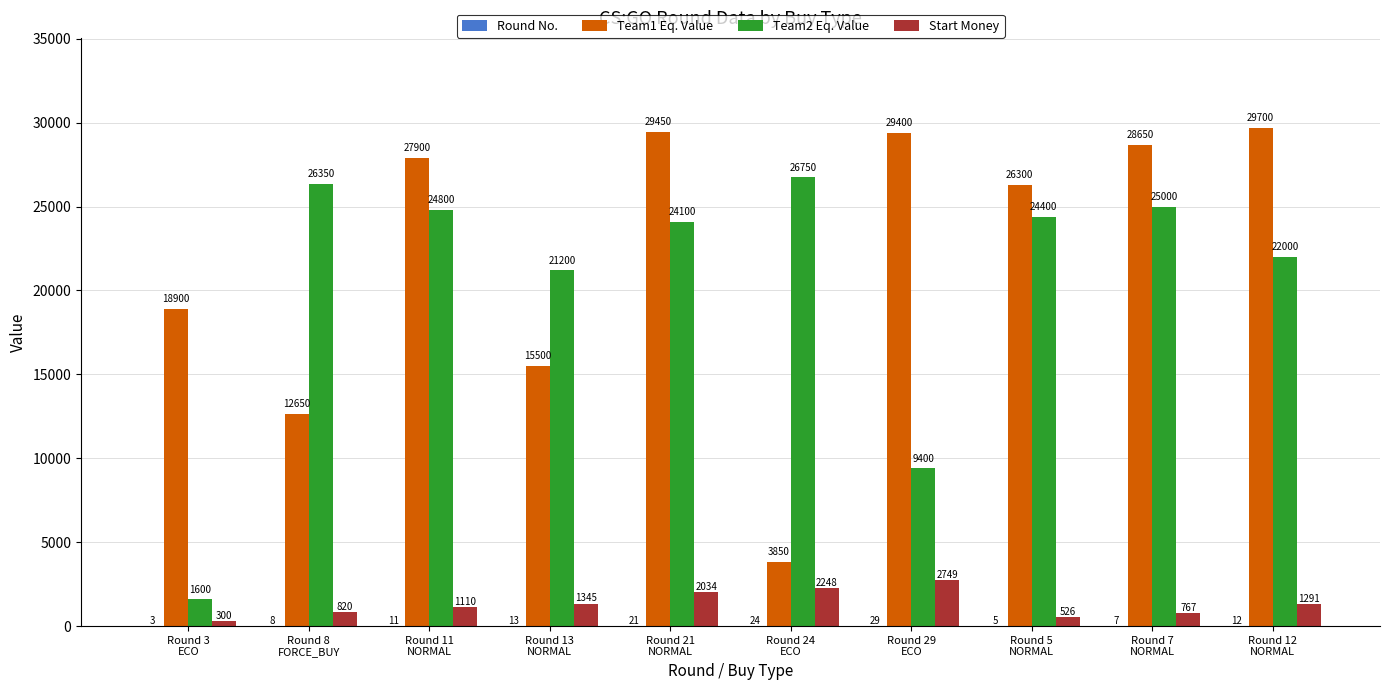

What is the sum of all Team1 Eq. Value values?

222300